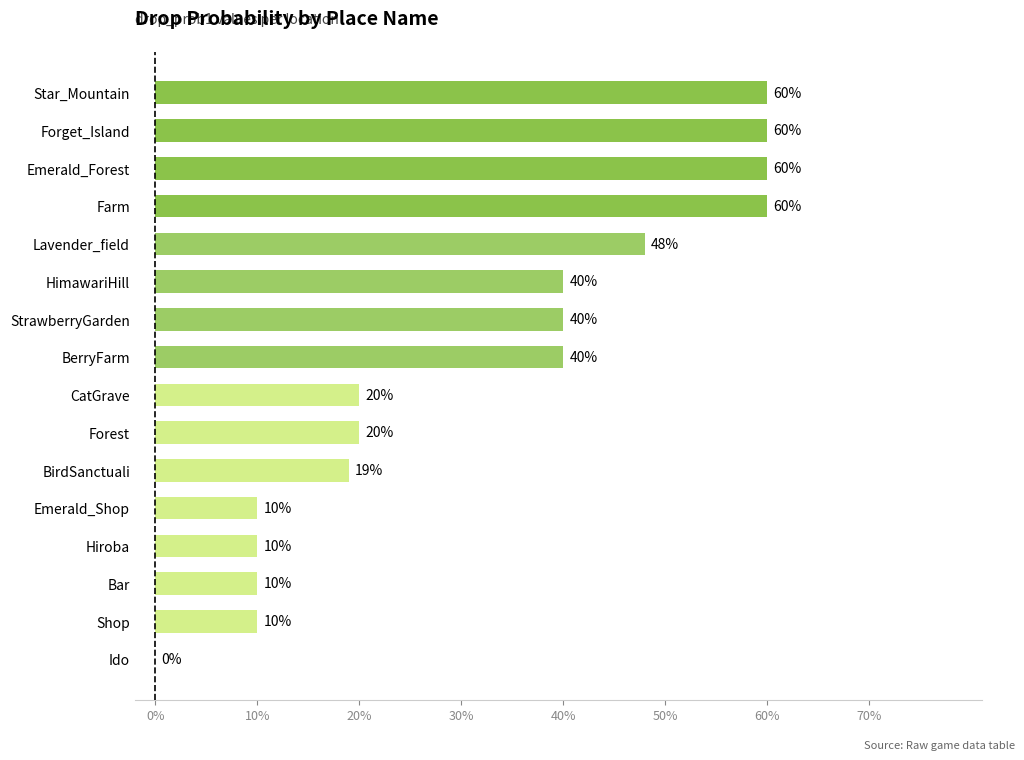

Reading bottom to top, transcribe all the data shown in this chart.

Ido=0	Shop=10	Bar=10	Hiroba=10	Emerald_Shop=10	BirdSanctuali=19	Forest=20	CatGrave=20	BerryFarm=40	StrawberryGarden=40	HimawariHill=40	Lavender_field=48	Farm=60	Emerald_Forest=60	Forget_Island=60	Star_Mountain=60